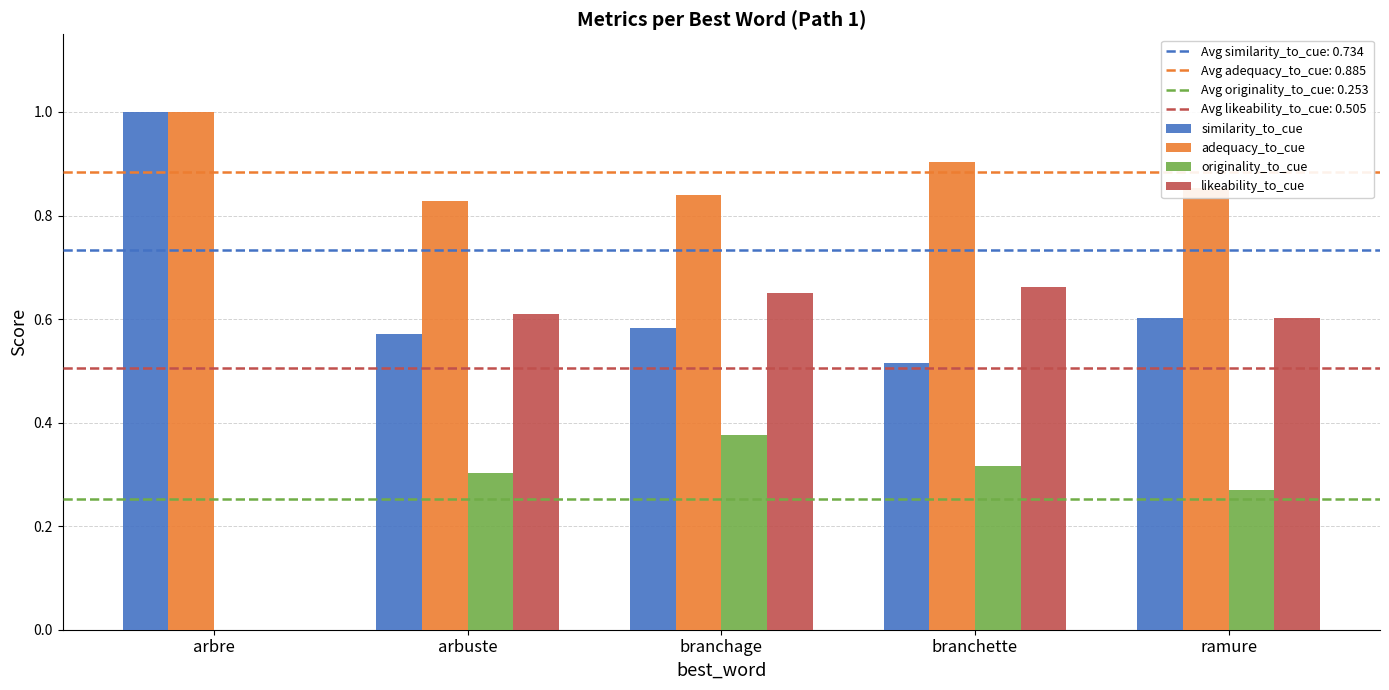

Which label corresponds to the largest value in the chart?

arbre